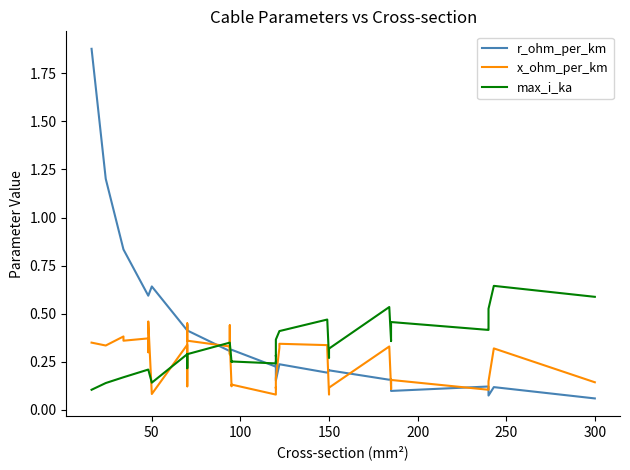

After their last crossing, which series has the higher values: max_i_ka or r_ohm_per_km?

max_i_ka